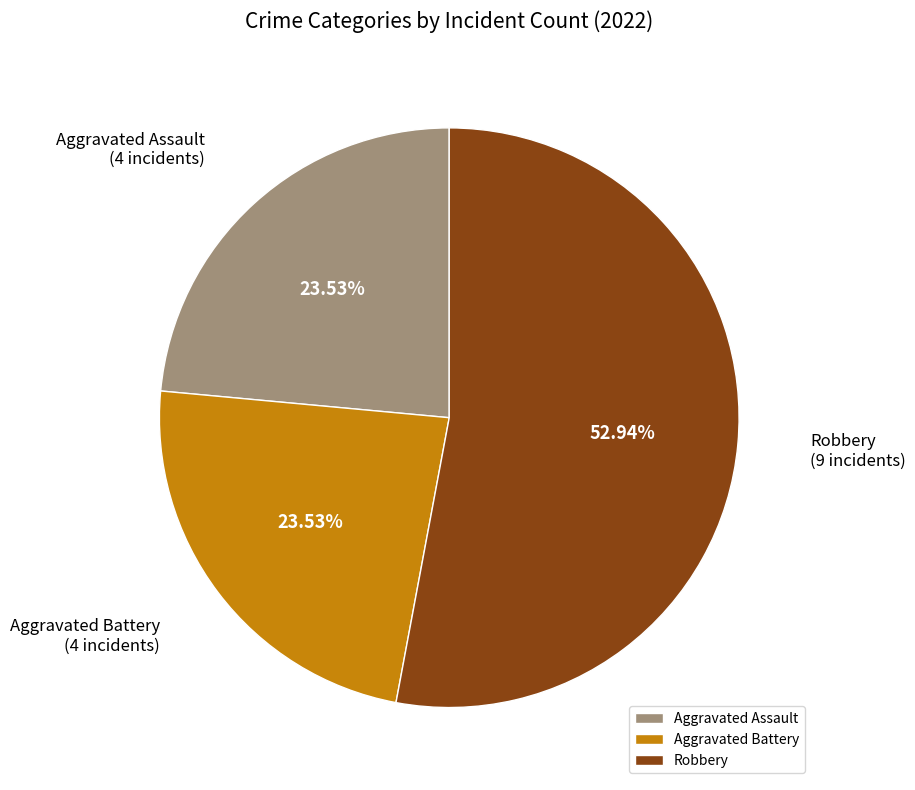

To the nearest percent, what is the combined percentage of Aggravated Assault and Aggravated Battery?

47%